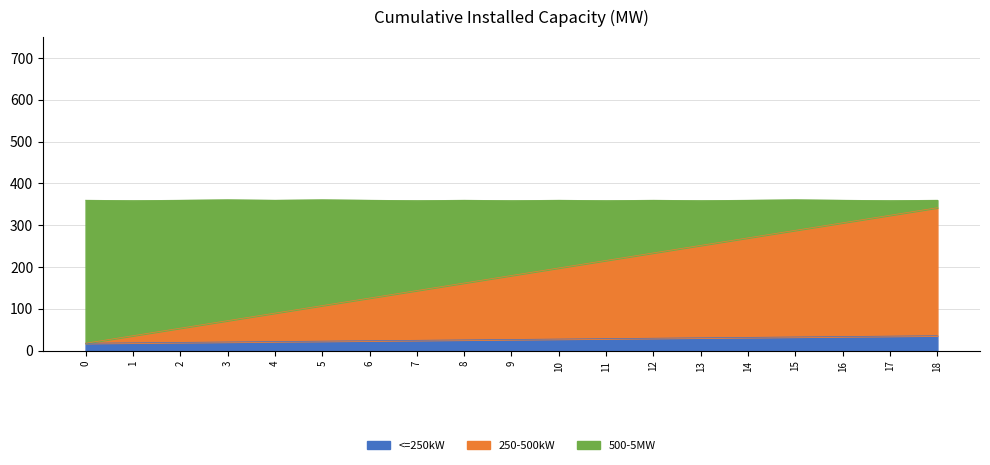

What is the total value across all series at 8?

360